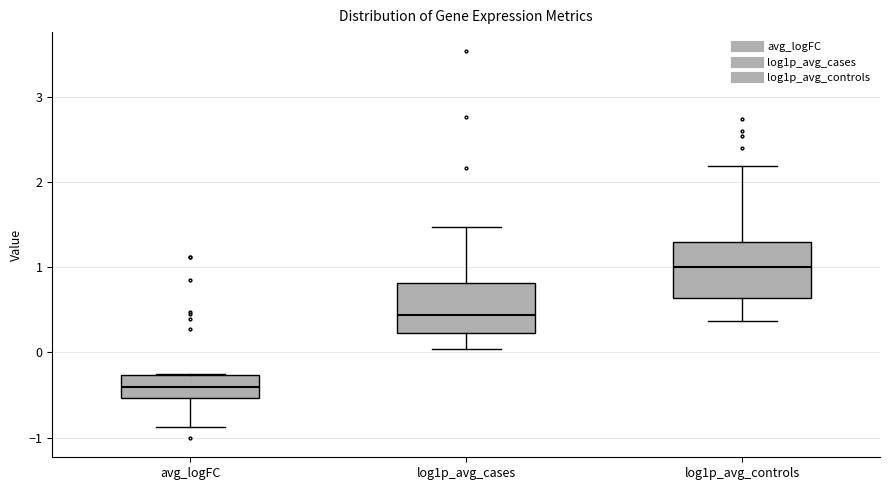

Where is the lower edge of the box for log1p_avg_cases on the y-axis? The values are not printed on the chart, so give them approximately, as read against the axis.

0.2